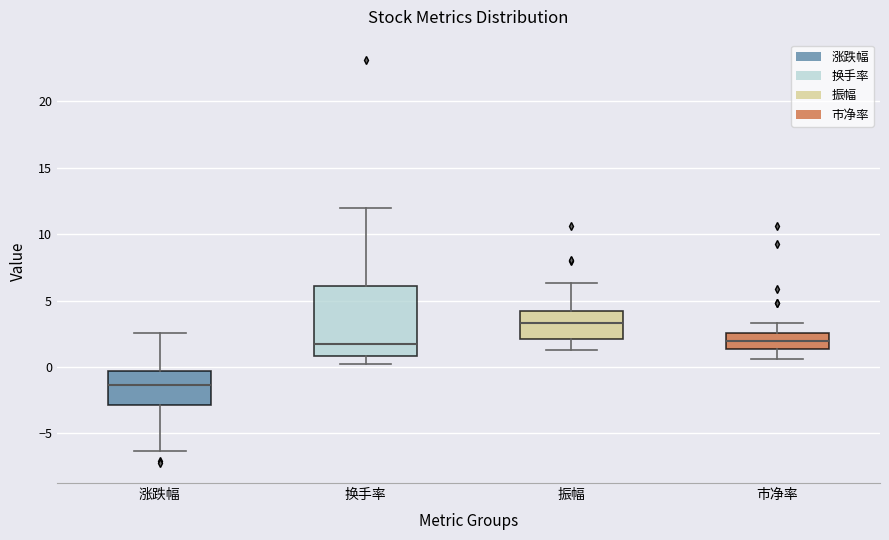

Reading left to right, transcribe this box plot: for each box, give where its median line is, the range the box spans, and where its two whiskers end, as read against the y-axis. The values are not printed on the chart, so give them approximately, as read against the axis.

涨跌幅: median -1.5, box -3.0 to -0.5, whiskers -6.5 to 2.5
换手率: median 1.5, box 1.0 to 6.0, whiskers 0.0 to 12.0
振幅: median 3.5, box 2.0 to 4.0, whiskers 1.5 to 6.5
市净率: median 2.0, box 1.5 to 2.5, whiskers 0.5 to 3.5